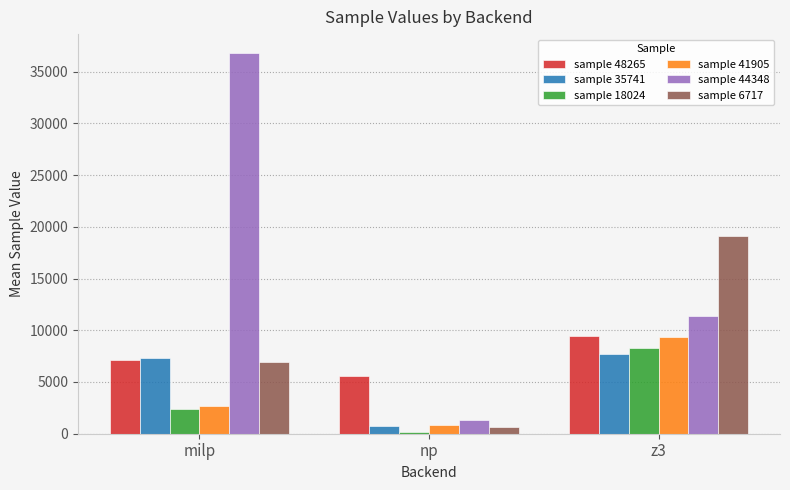

Between milp and z3, which series saw the biggest shift?

sample 44348